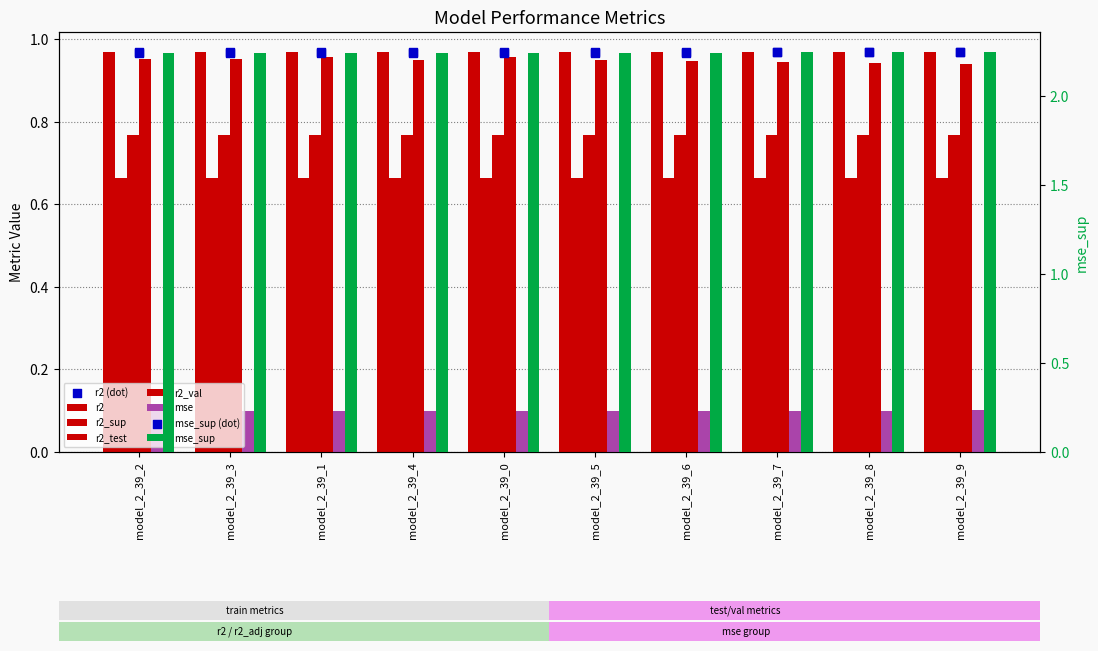

Which series contains the highest Y value?

mse_sup